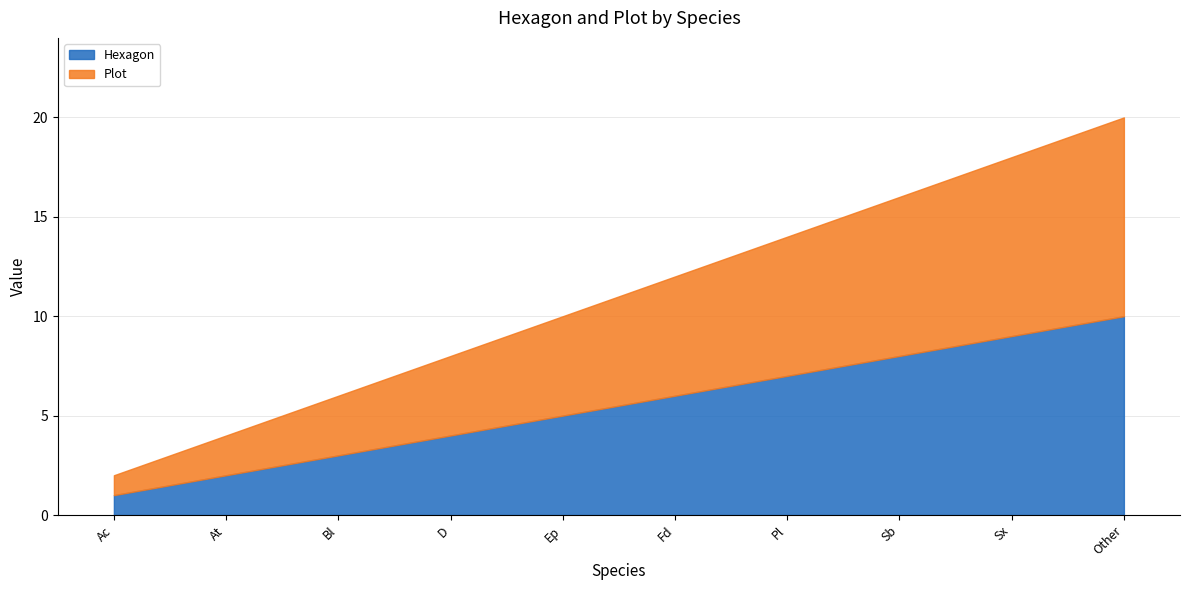

Is it true that Plot equals 2 at Ac?

False